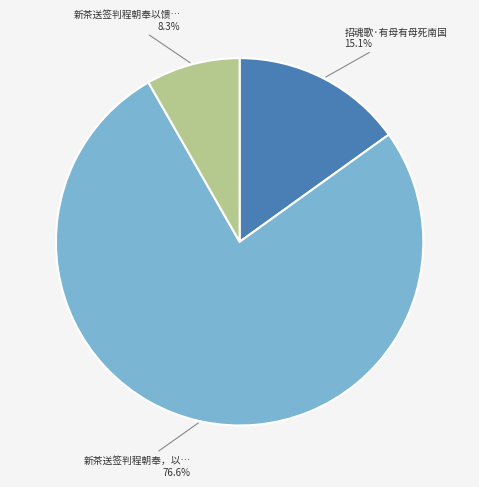

Does any single category account for the majority?

Yes